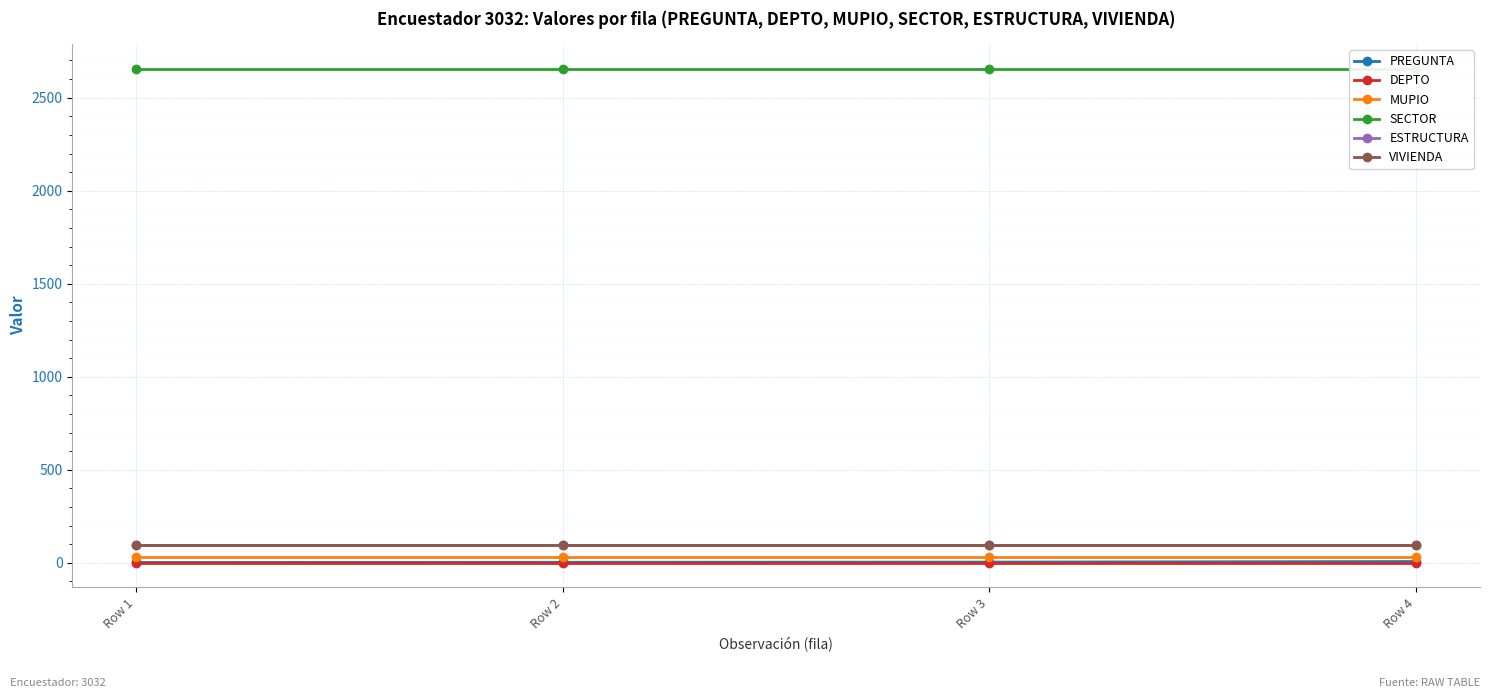

The value of ESTRUCTURA at Row 3 is 98. True or false?

True